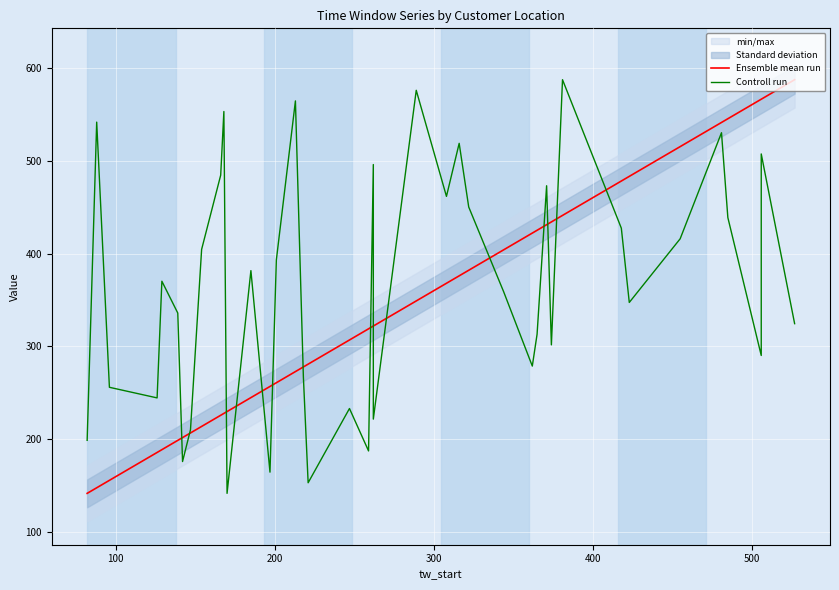

True or false: Ensemble mean run has a value of 109.8 at 400.

False